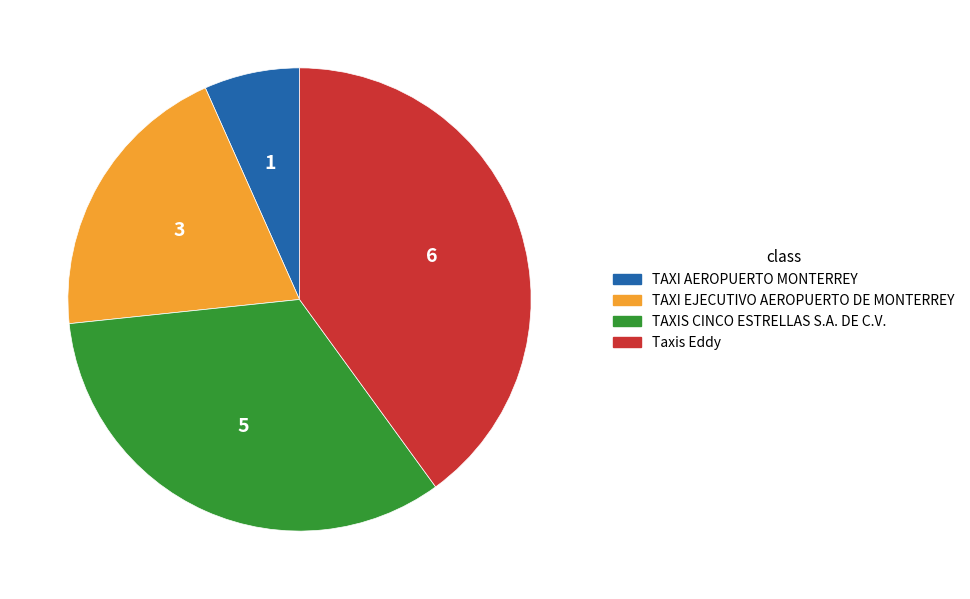

True or false: TAXIS CINCO ESTRELLAS S.A. DE C.V. accounts for 33% of the total.

True